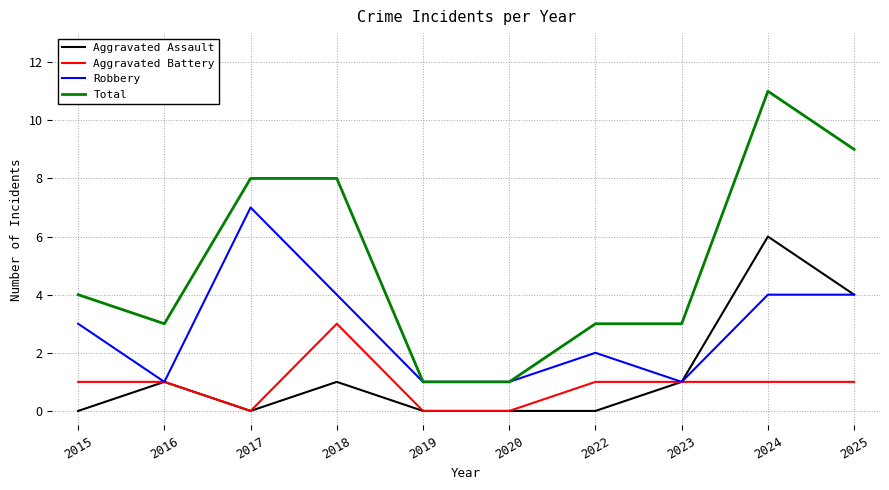

How many lines are shown in the chart?

4